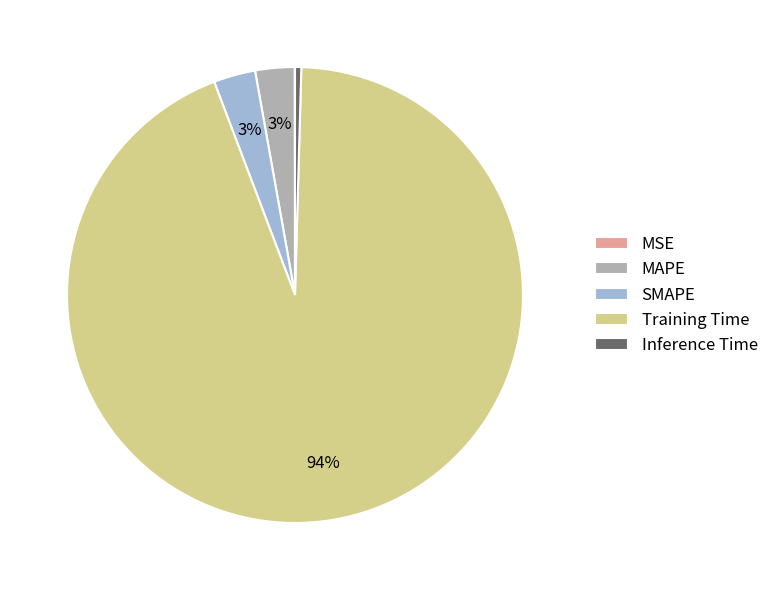

Which category has the biggest portion of the pie?

Training Time